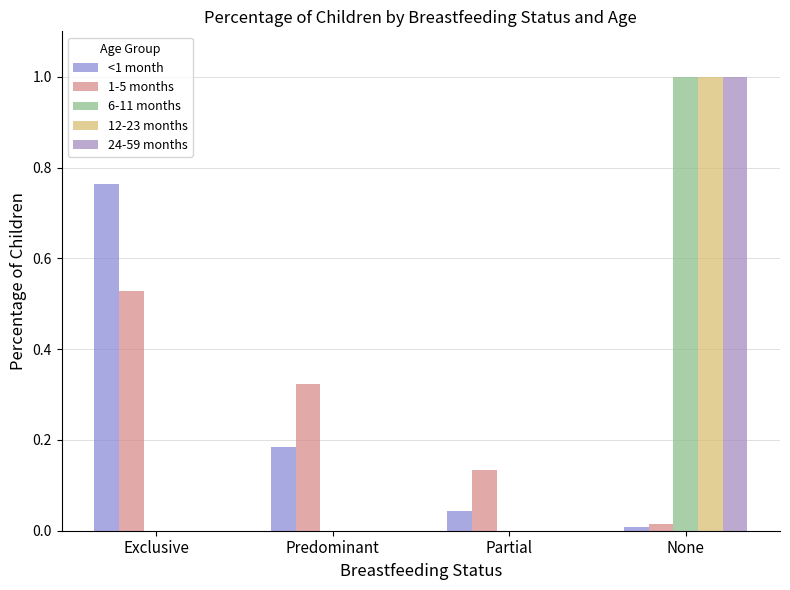

List the labels in order of 6-11 months value, smallest first.

Exclusive, Predominant, Partial, None